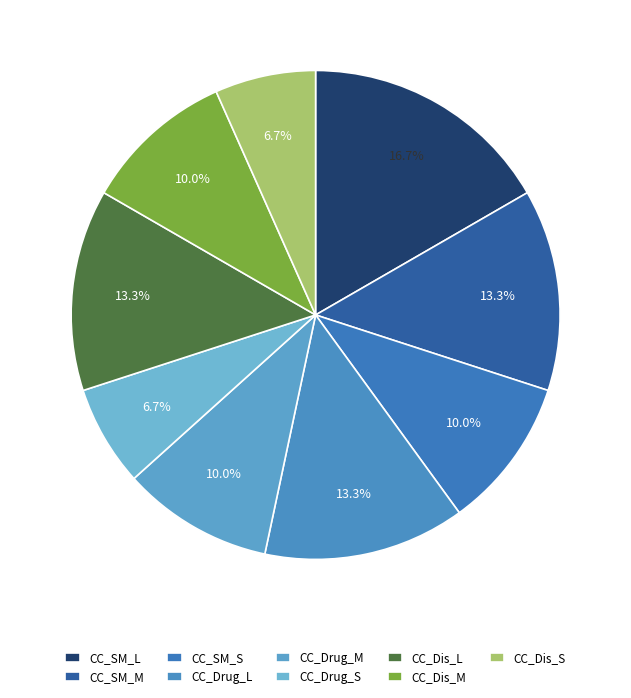

Between CC_SM_S and CC_Drug_L, which is larger?

CC_Drug_L